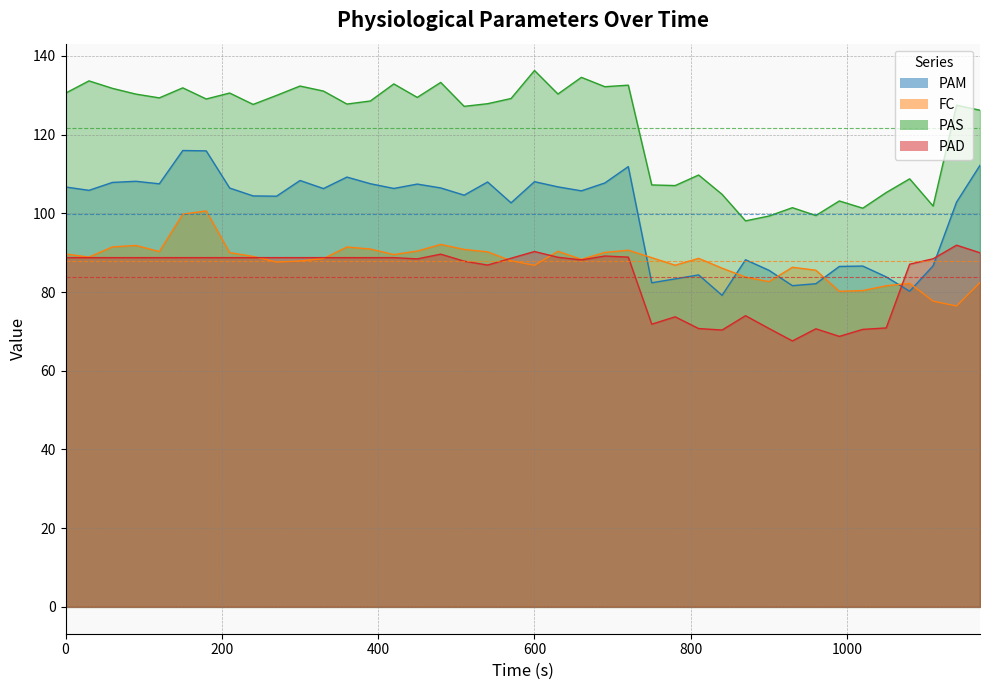

The PAM series shows 64.3 at 7. True or false?

False